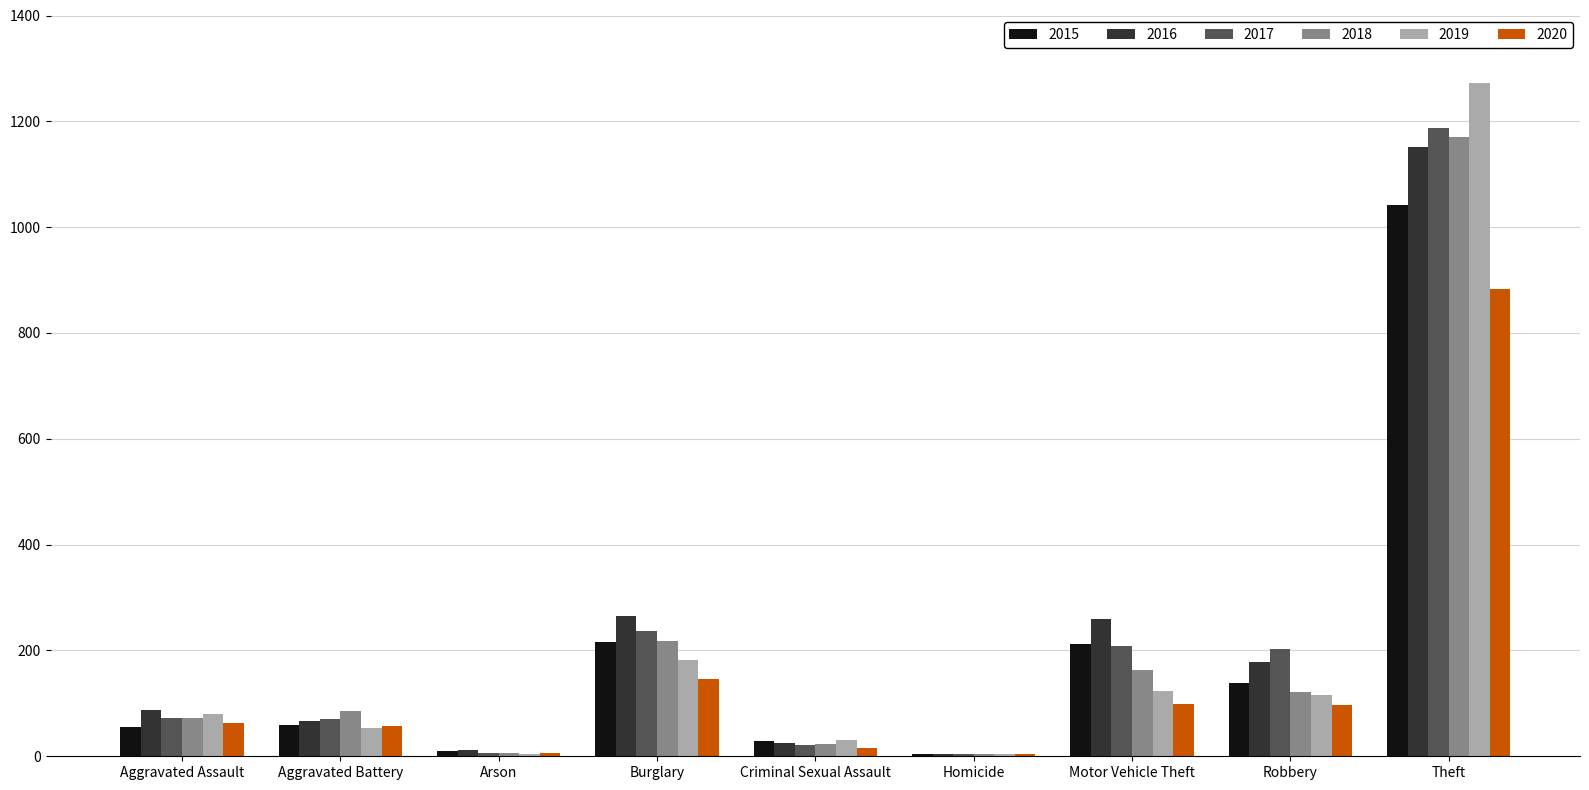

Which series has the widest spread of values?

2019